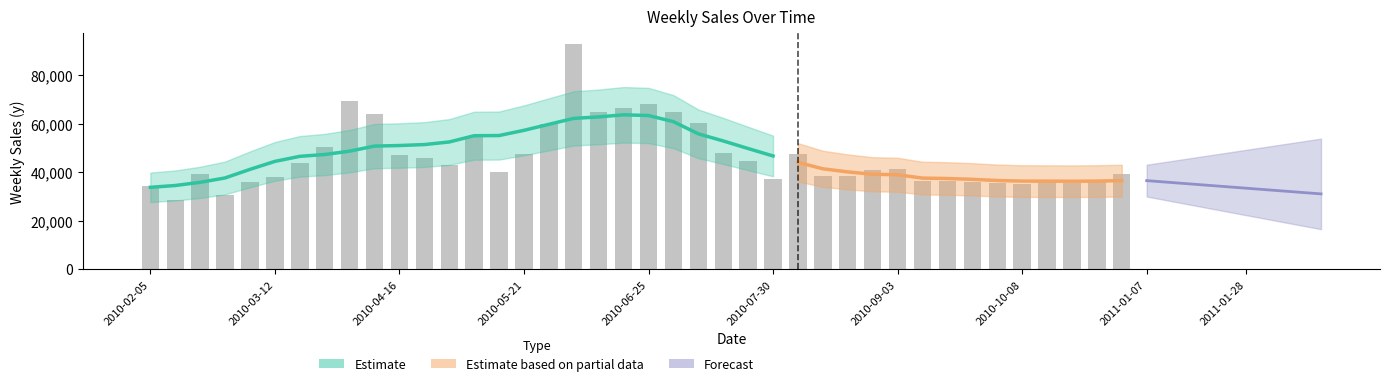

What is the change in value from 2010-04-23 to 2010-07-16?

+2053.6